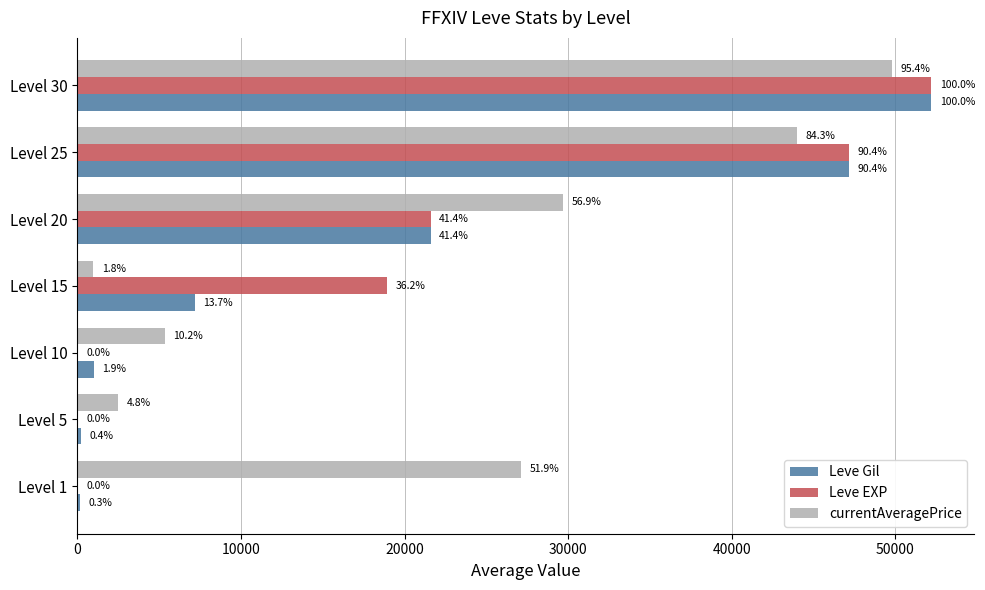

What are all the series names shown in the legend?

Leve Gil, Leve EXP, currentAveragePrice